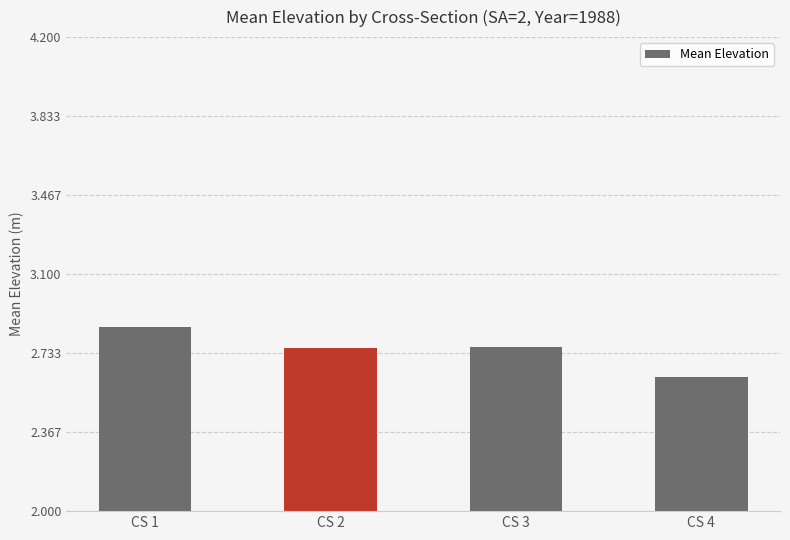

The chart shows a value of 1.2 at CS 2. True or false?

False